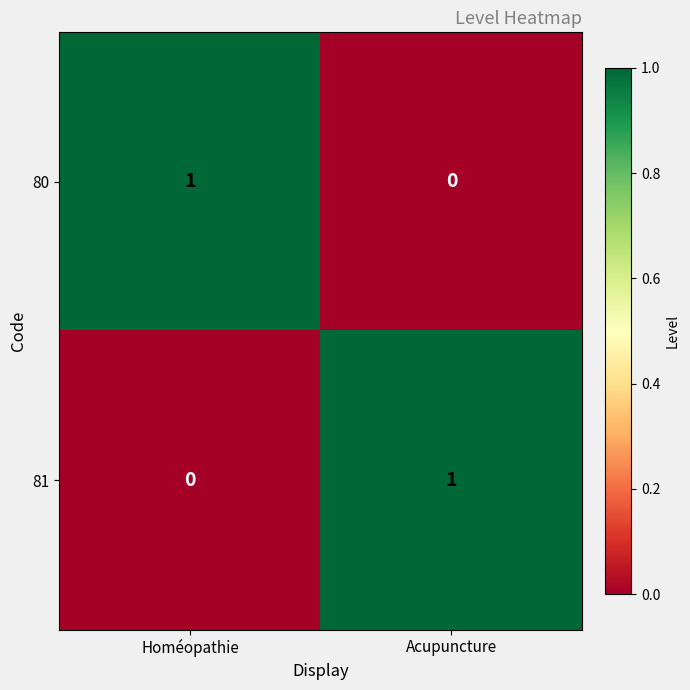

Reading left to right, what are all the values shown in this chart?

80: 1	0
81: 0	1